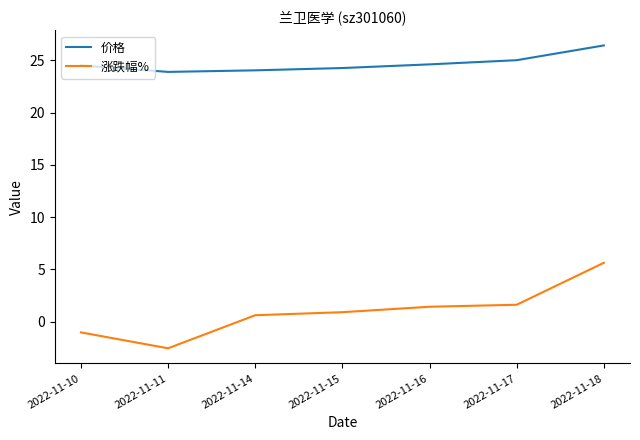

What is the sum of all 涨跌幅% values?

6.7